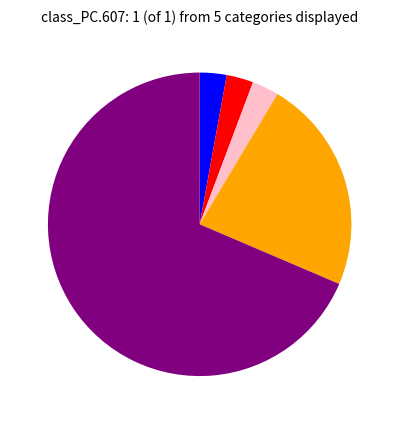

Is there a majority slice in this chart?

Yes